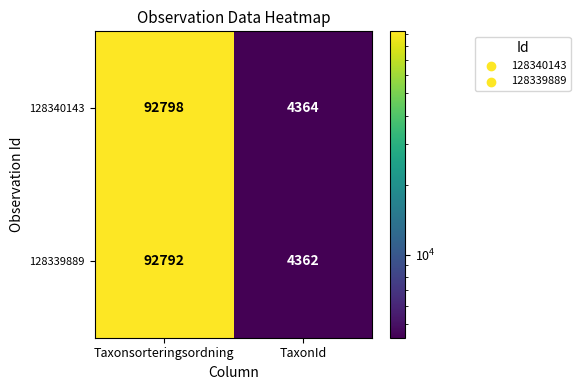

What is the minimum value shown in the chart?

4362